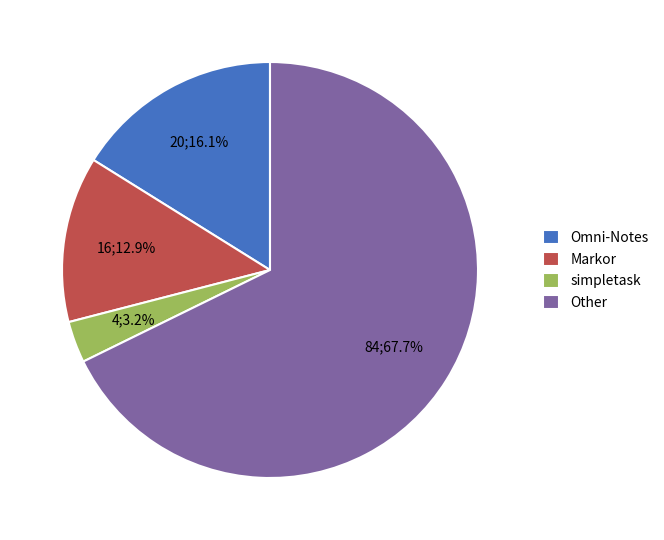

To the nearest percent, what is the average slice percentage?

25%